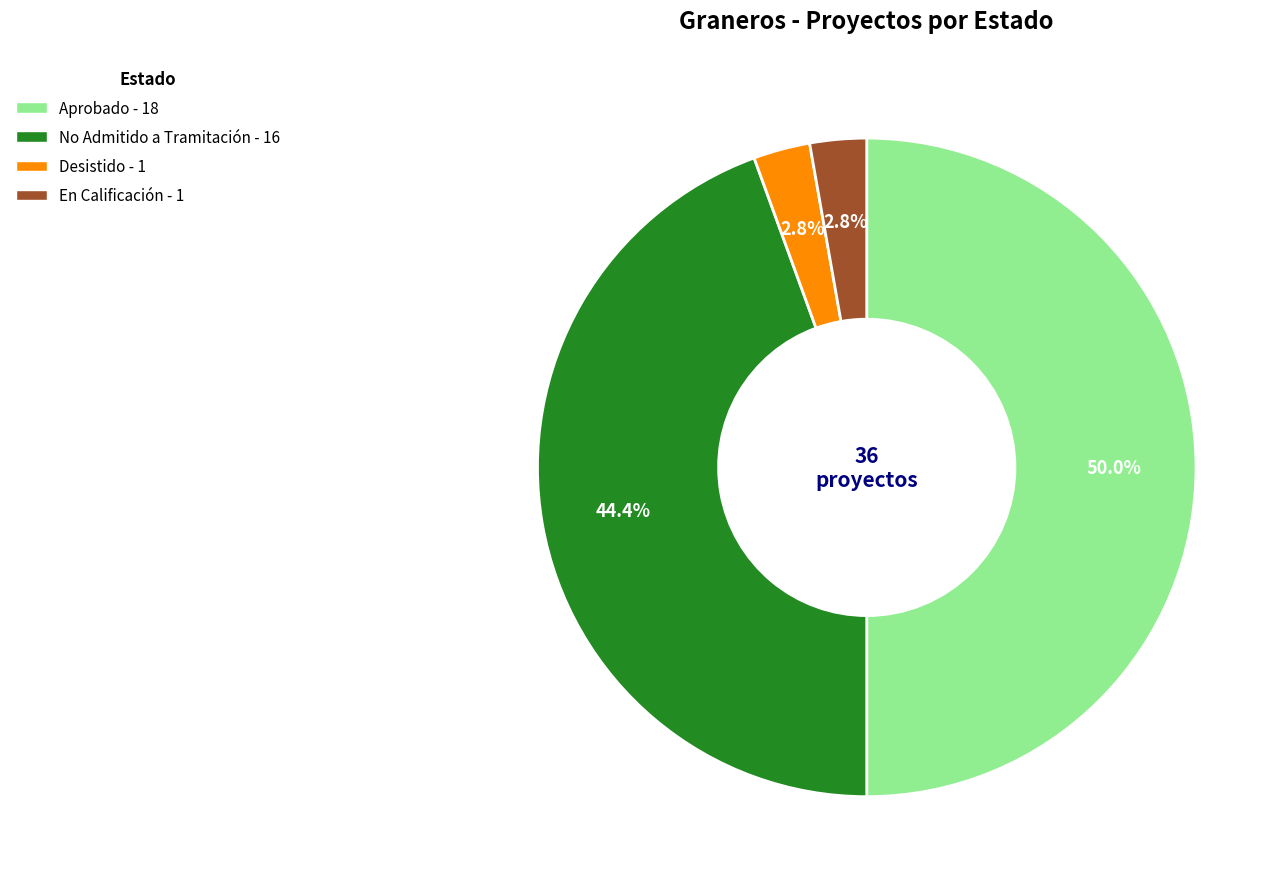

Between Aprobado and No Admitido a Tramitación, which is larger?

Aprobado